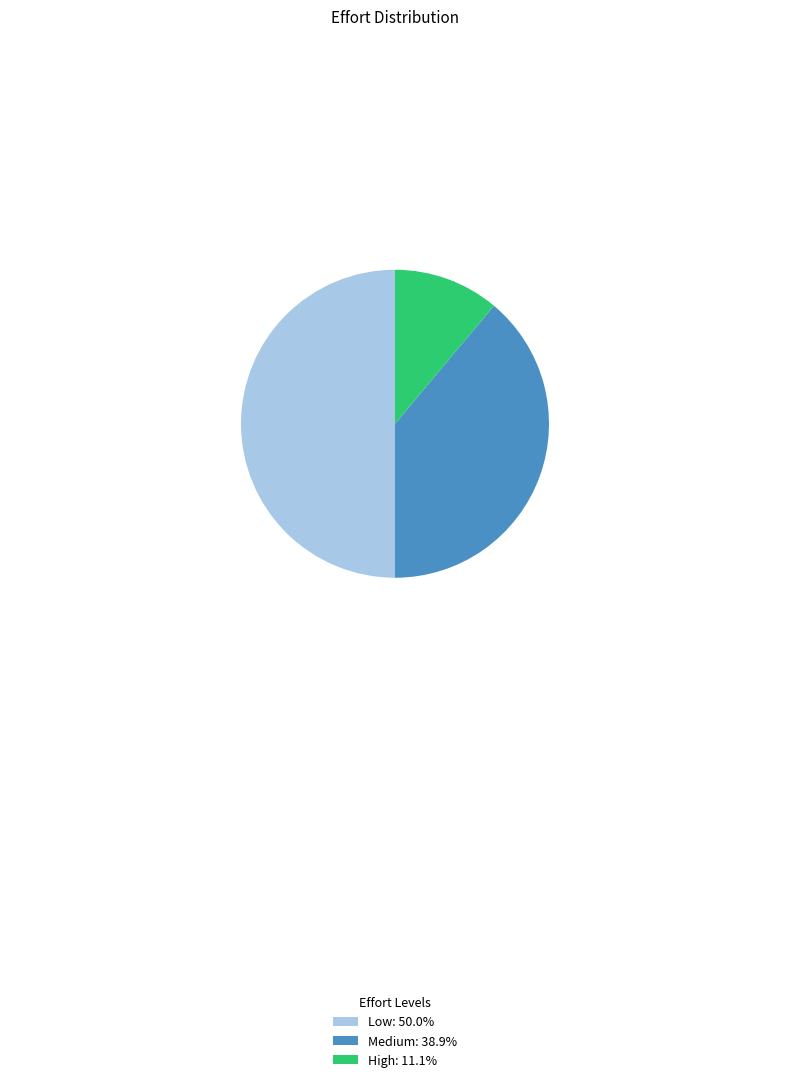

True or false: Medium accounts for 54% of the total.

False